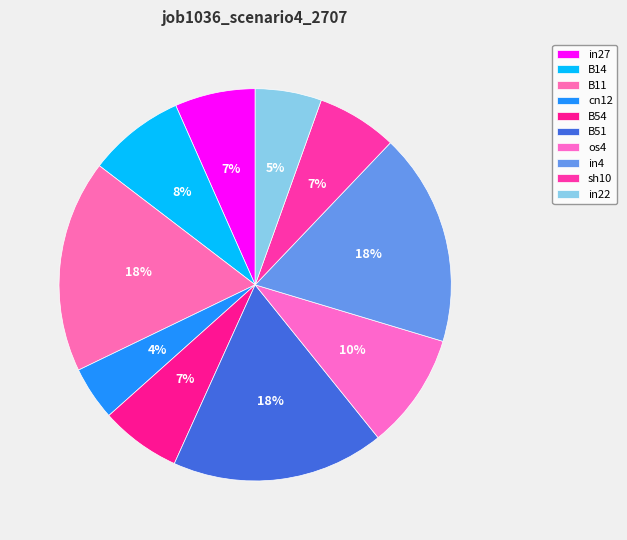

Count the number of slices in the pie.

10